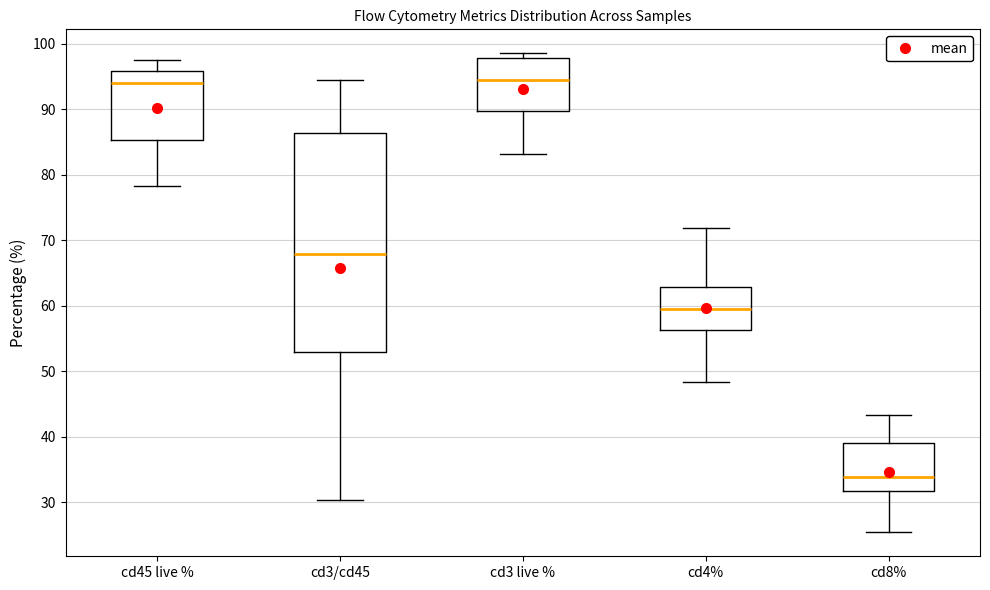

Which box is the tallest, from its lower edge to its upper edge?

cd3/cd45